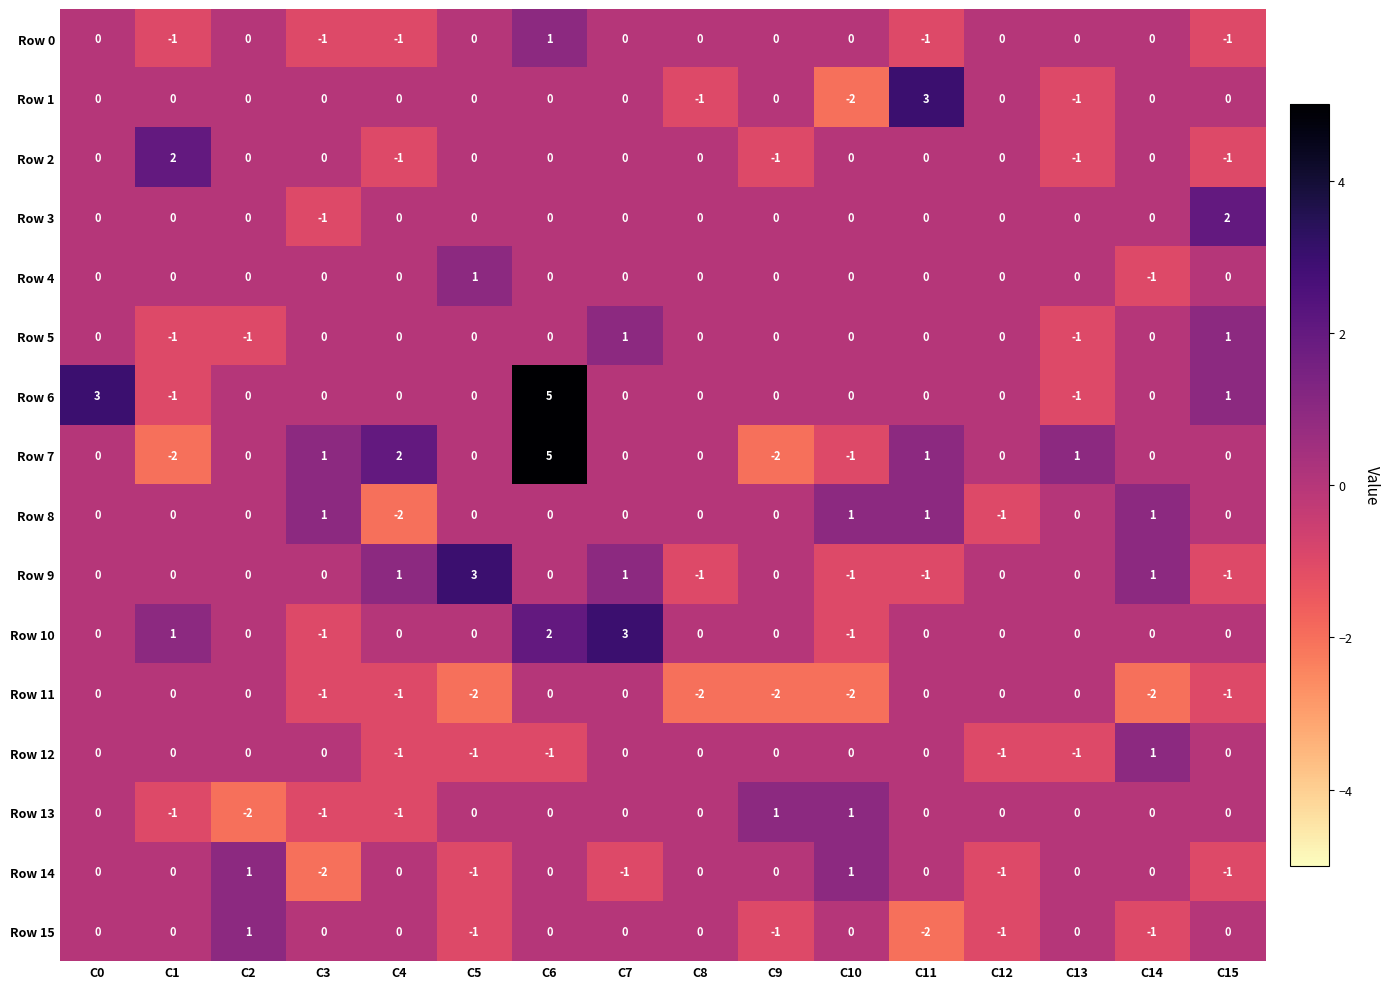

At which category is the sum across all series the highest?

C6